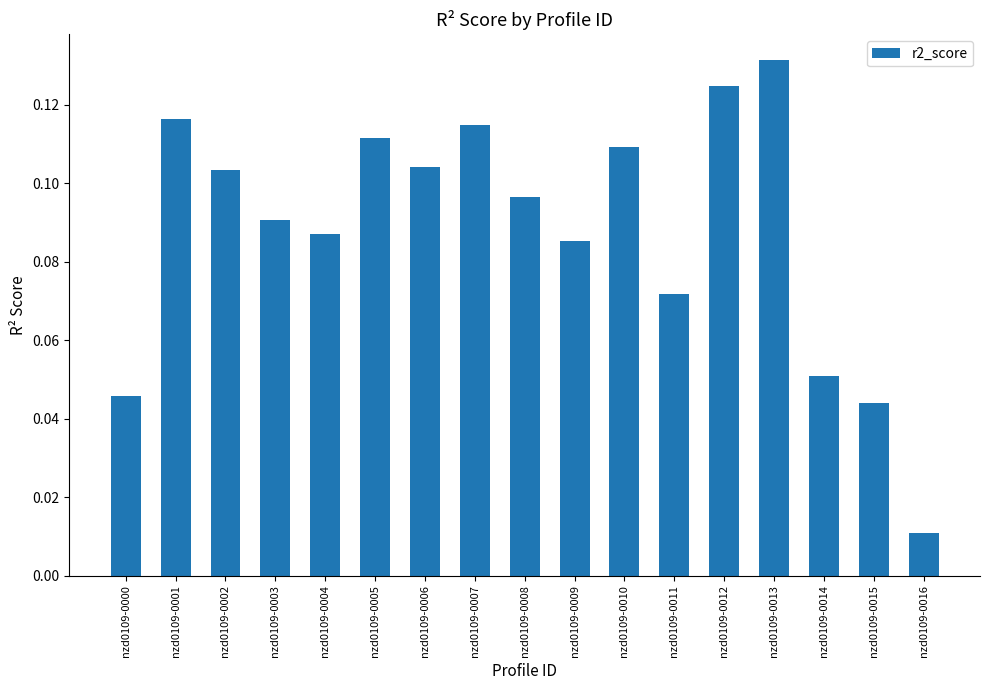

Which has a higher value, nzd0109-0006 or nzd0109-0016?

nzd0109-0006